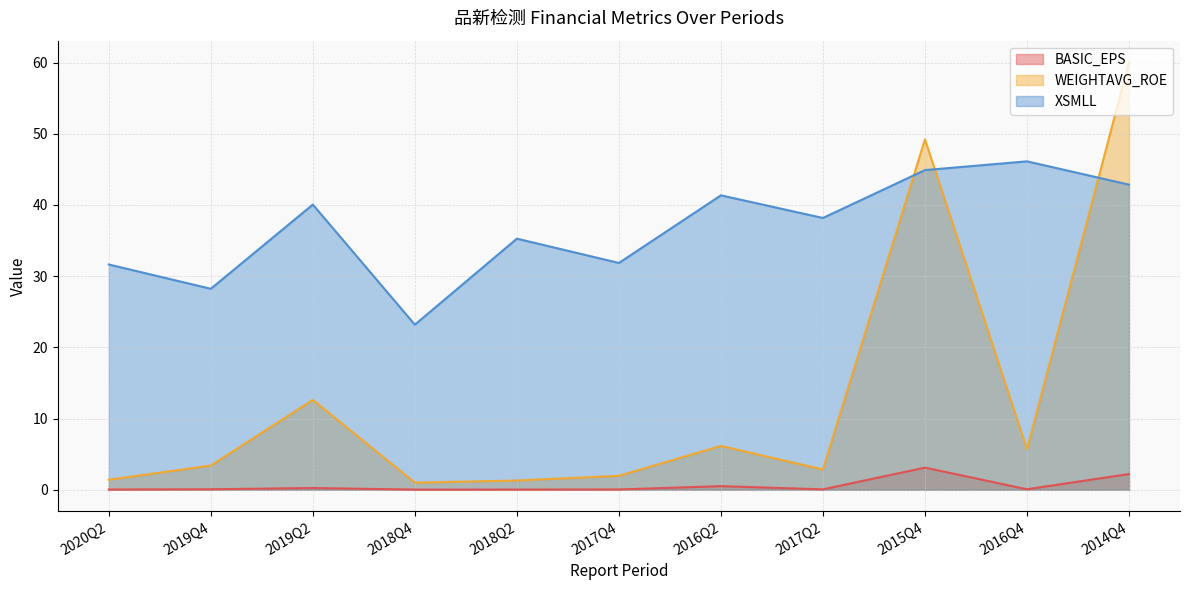

Reading left to right, extract all data points from this chart.

BASIC_EPS: 2020Q2=0.0	2019Q4=0.1	2019Q2=0.2	2018Q4=0.0	2018Q2=0.0	2017Q4=0.0	2016Q2=0.5	2017Q2=0.1	2015Q4=3.1	2016Q4=0.1	2014Q4=2.2
WEIGHTAVG_ROE: 2020Q2=1.4	2019Q4=3.4	2019Q2=12.6	2018Q4=1.0	2018Q2=1.3	2017Q4=1.9	2016Q2=6.2	2017Q2=2.8	2015Q4=49.2	2016Q4=5.7	2014Q4=60.1
XSMLL: 2020Q2=31.6	2019Q4=28.2	2019Q2=40.1	2018Q4=23.2	2018Q2=35.3	2017Q4=31.8	2016Q2=41.3	2017Q2=38.2	2015Q4=44.9	2016Q4=46.1	2014Q4=42.9